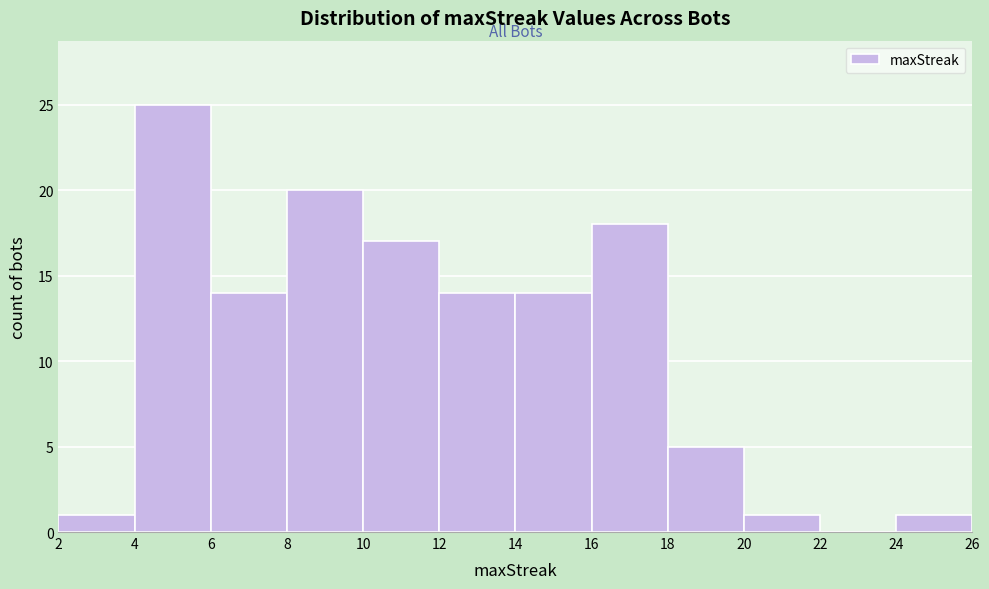

Over which range of the x-axis is the bar tallest?

4 to 6